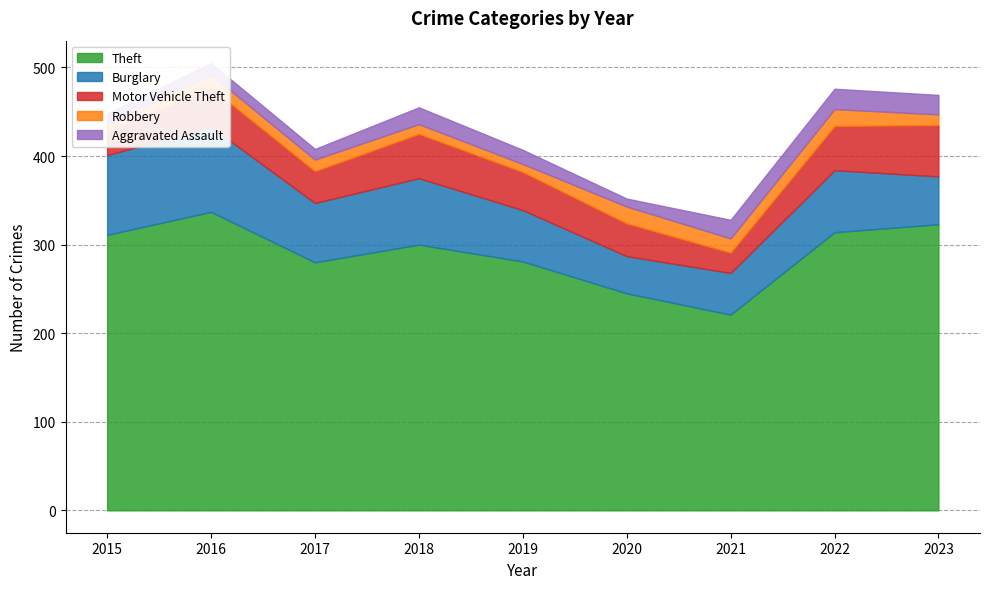

The Motor Vehicle Theft series shows 43 at 2019. True or false?

True